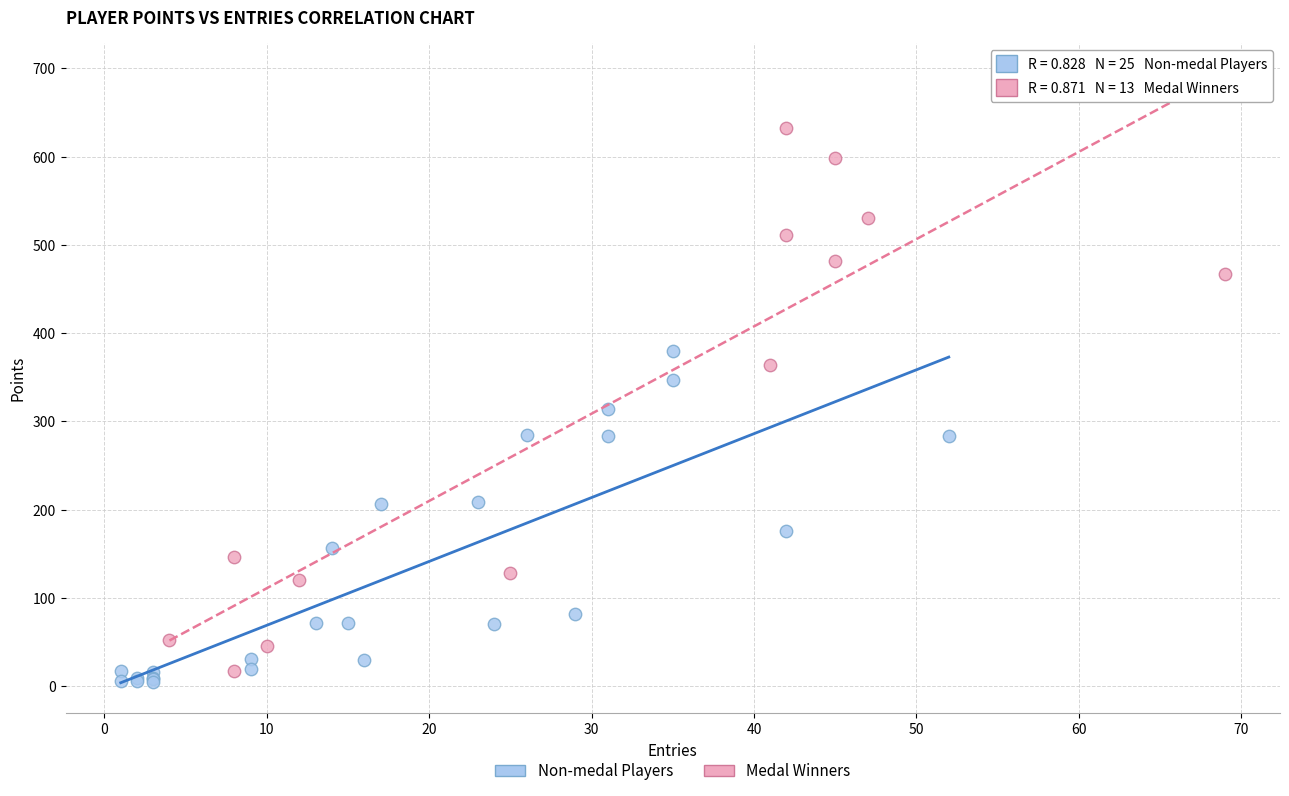

Which series has the largest Y range (max minus min)?

Medal Winners